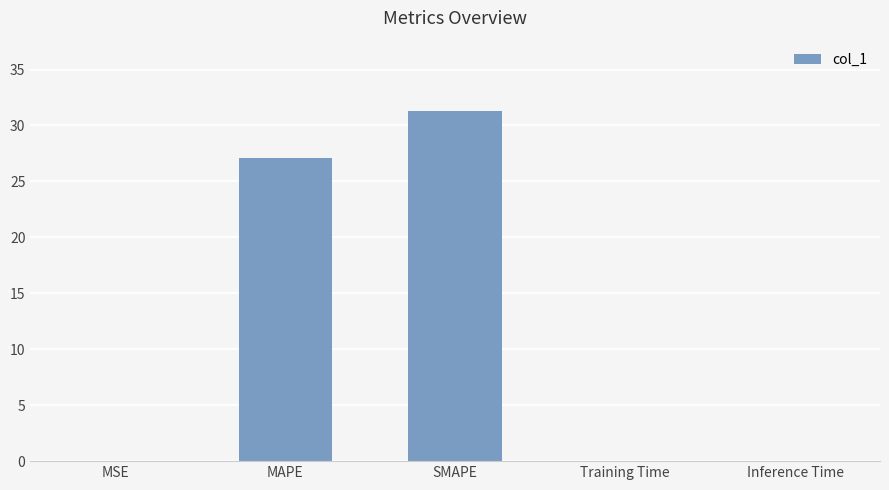

True or false: the data shows 0.0 at MSE.

True